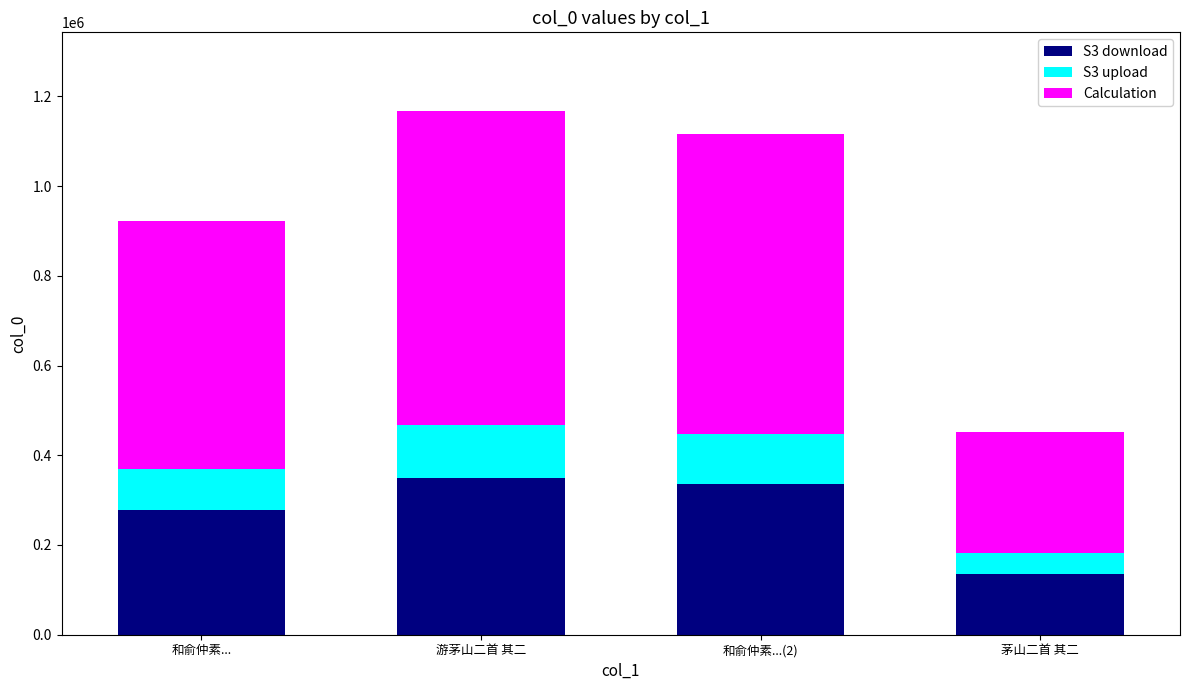

What is the difference between the S3 download values at 和俞仲素...(2) and 茅山二首 其二?

199252